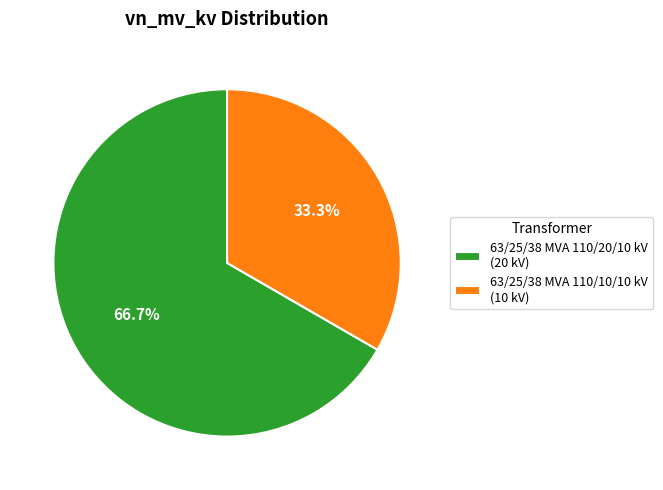

Approximately how many times larger is the value at 63/25/38 MVA 110/10/10 kV compared to 63/25/38 MVA 110/20/10 kV?

0.5